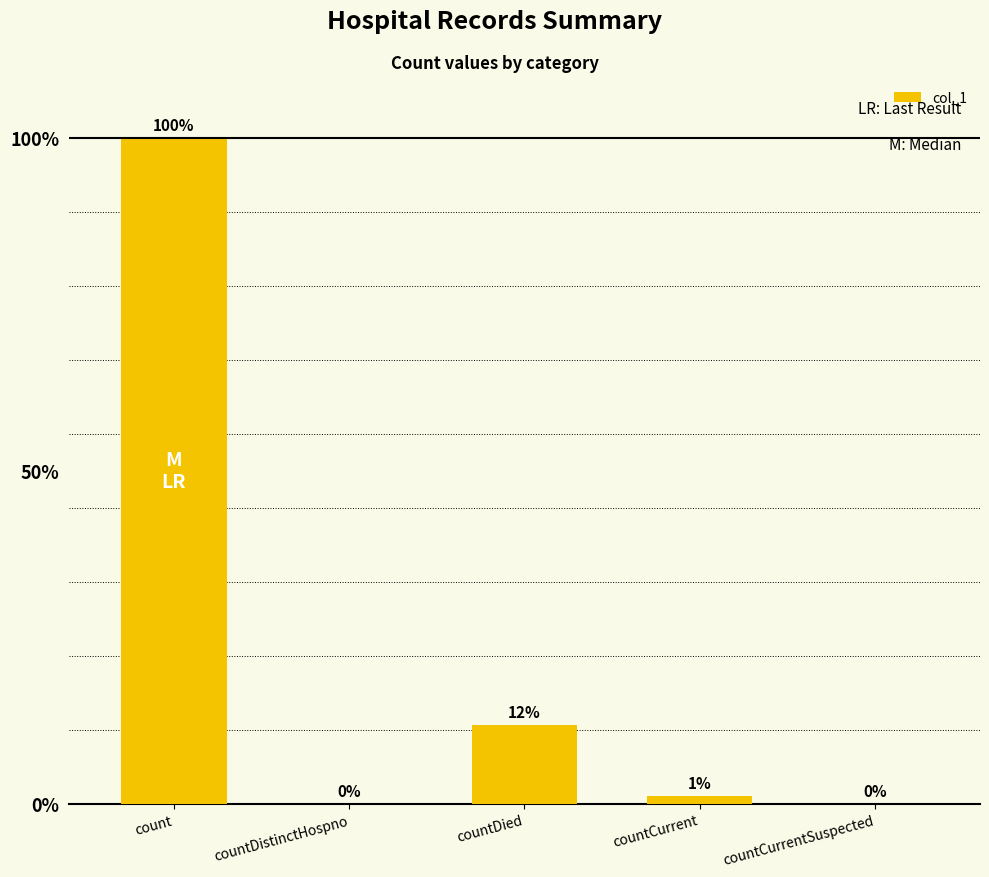

How many values are above zero?

3